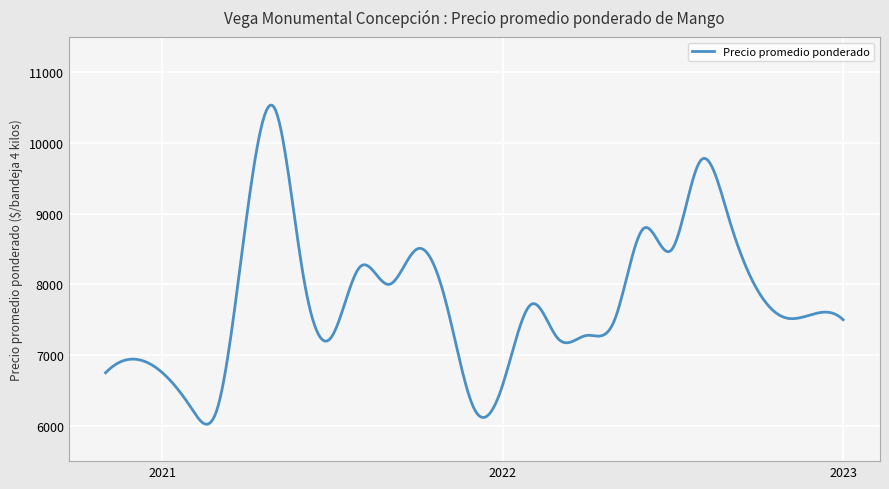

What is the greatest value displayed?

10535.5